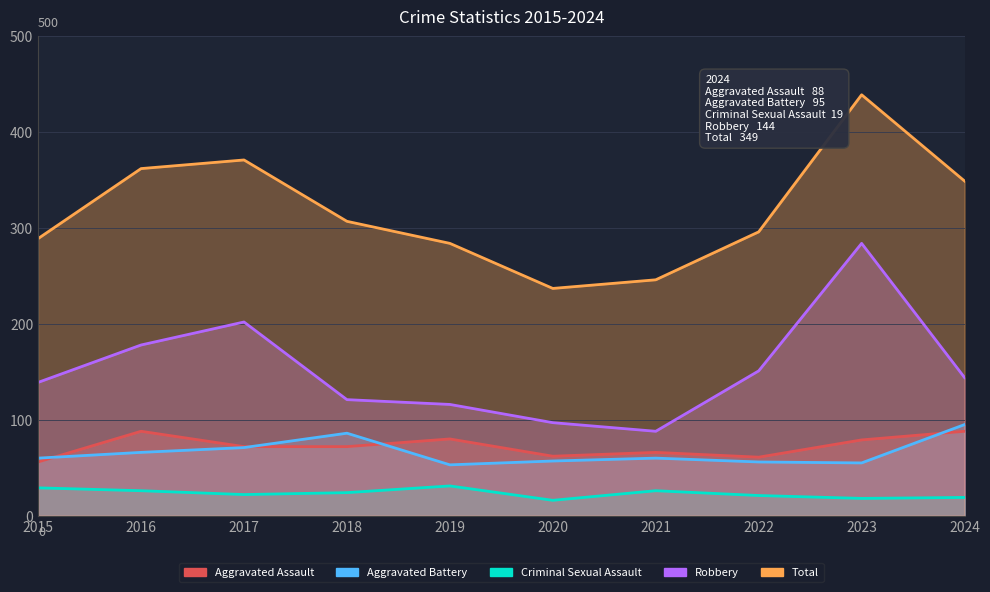

Does the chart display data point markers on the line(s)?

No